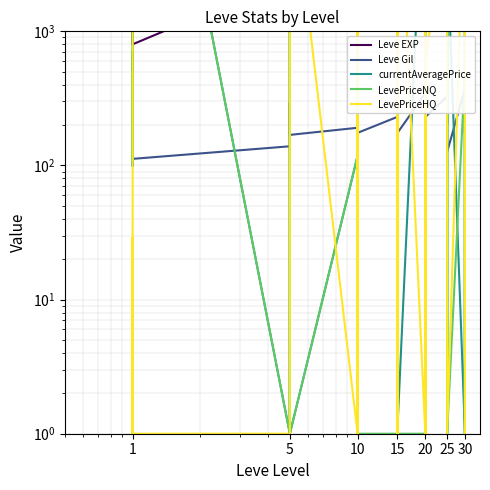

Does the chart have visible grid lines?

Yes